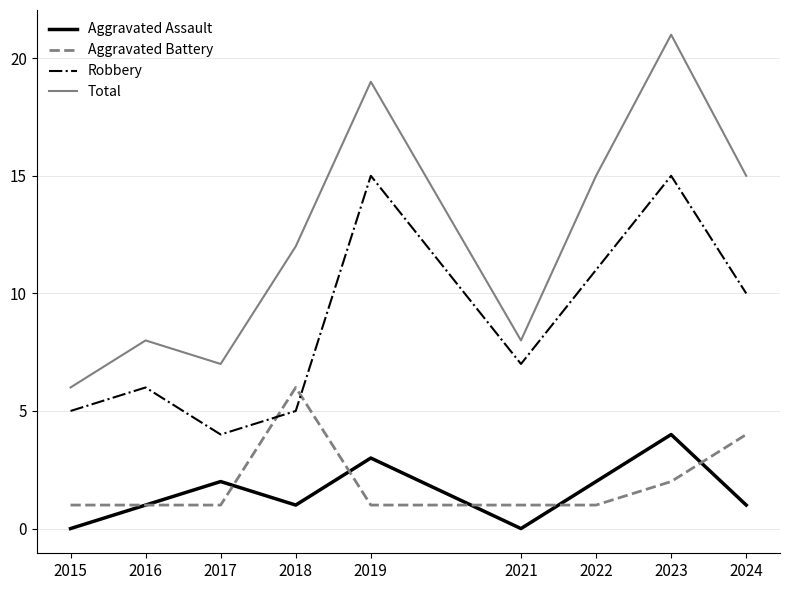

Reading left to right, what are all the values shown in this chart?

Aggravated Assault: 2015=0	2016=1	2017=2	2018=1	2019=3	2021=0	2022=2	2023=4	2024=1
Aggravated Battery: 2015=1	2016=1	2017=1	2018=6	2019=1	2021=1	2022=1	2023=2	2024=4
Robbery: 2015=5	2016=6	2017=4	2018=5	2019=15	2021=7	2022=11	2023=15	2024=10
Total: 2015=6	2016=8	2017=7	2018=12	2019=19	2021=8	2022=15	2023=21	2024=15